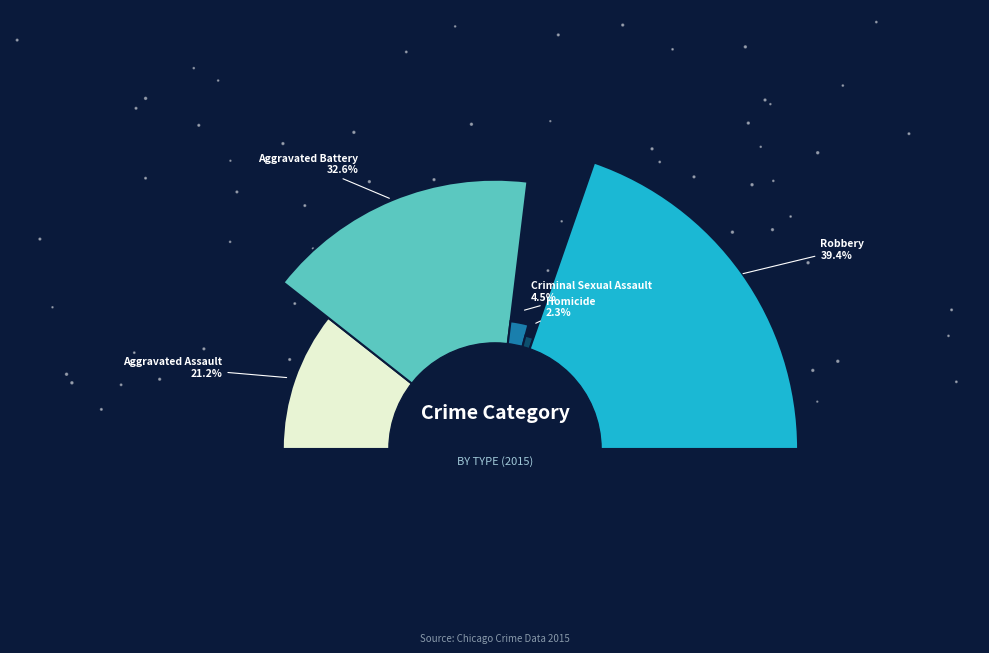

Which slice is the largest?

Robbery